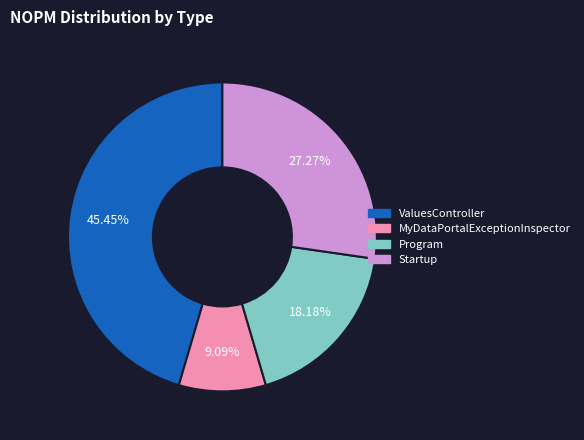

How many segments does this pie chart have?

4